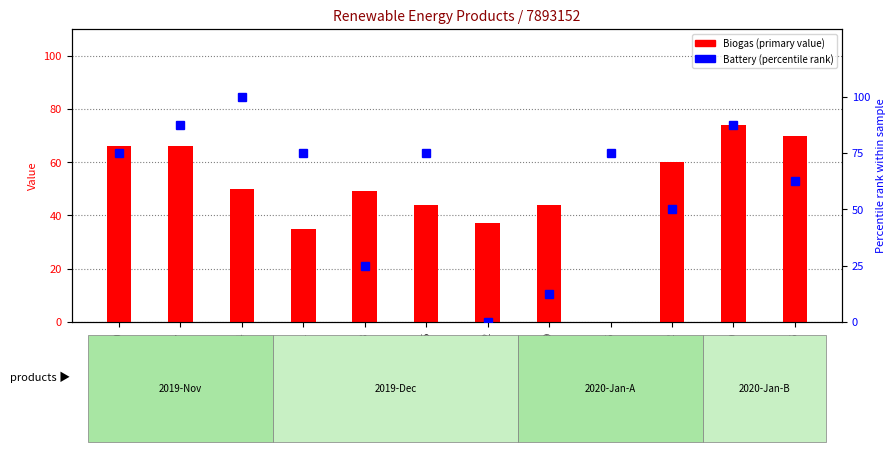

What is the label of the 3rd bar from the right?

2020-01-12